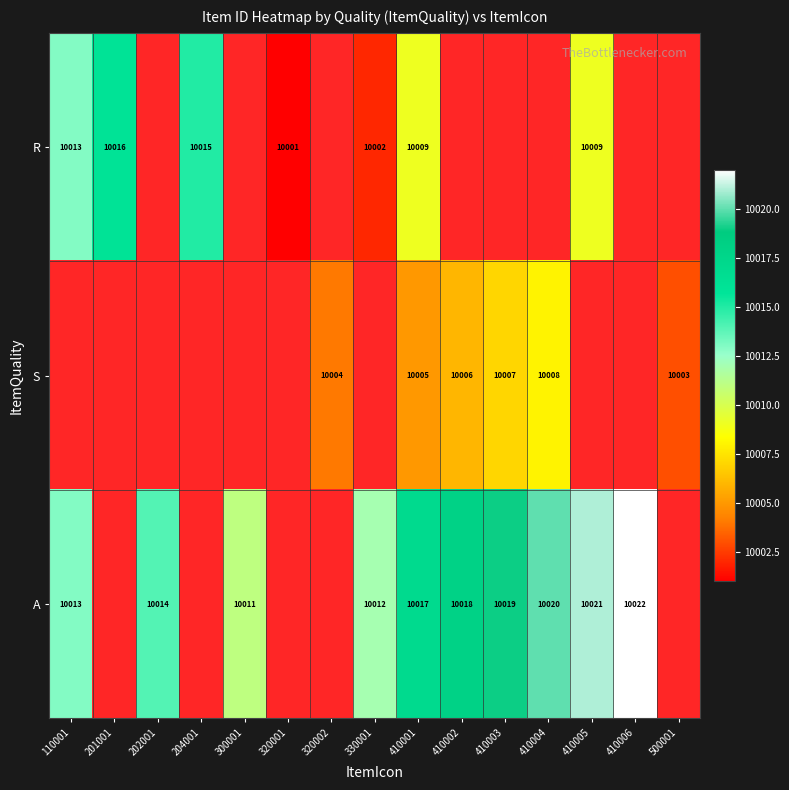

Is the value of S at 500001 greater than the value of A at 410002?

No